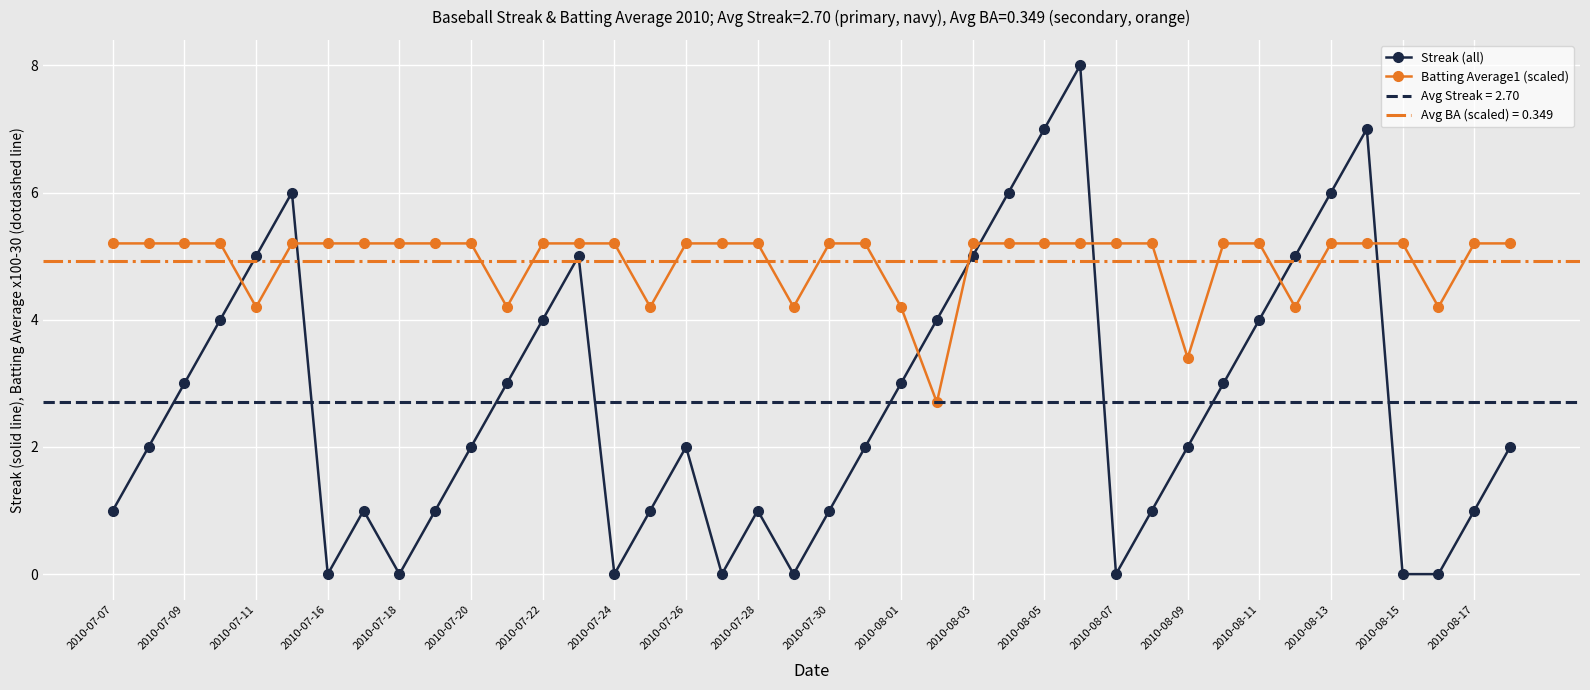

The Streak (all) series shows 3.2 at 2010-07-26. True or false?

False